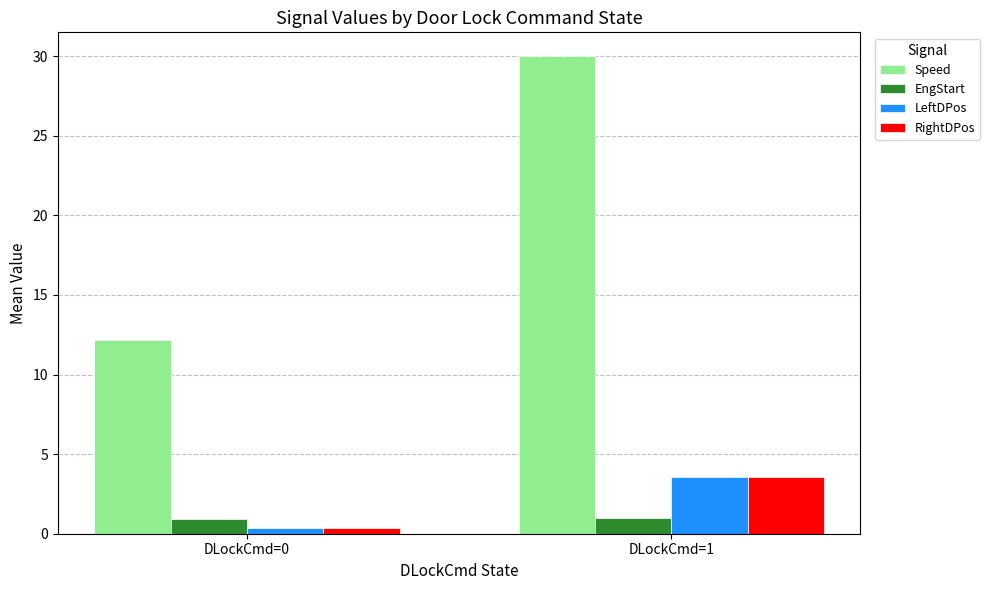

Where does the RightDPos series first go above 3?

DLockCmd=1